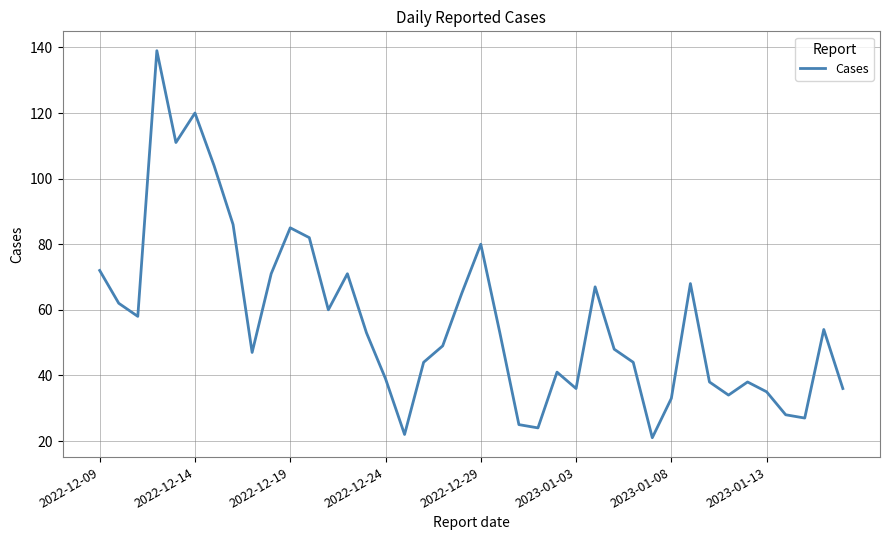

What is the difference between the maximum and minimum values?

118